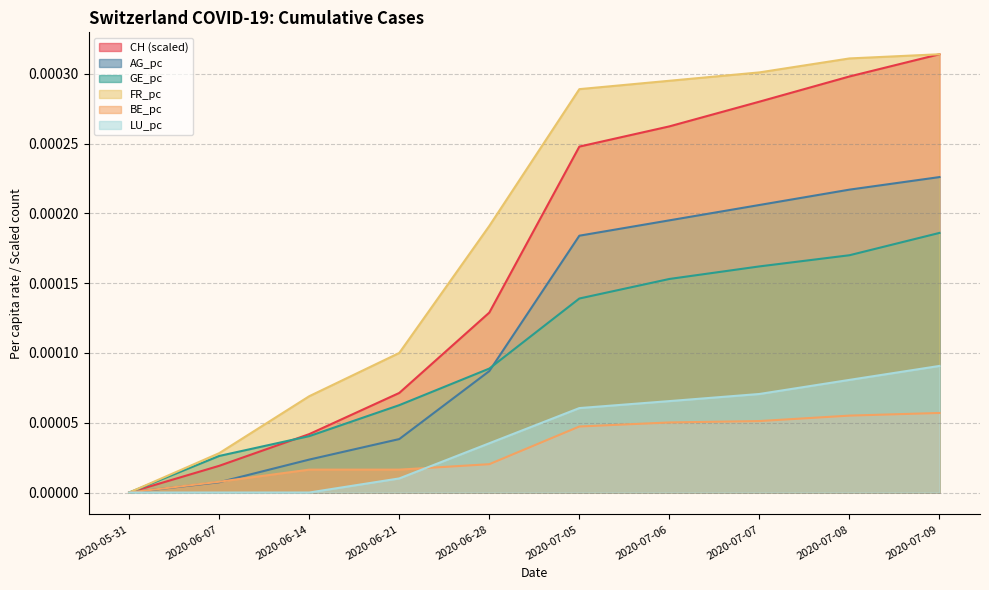

At which category does the chart reach its peak across all series?

2020-07-09